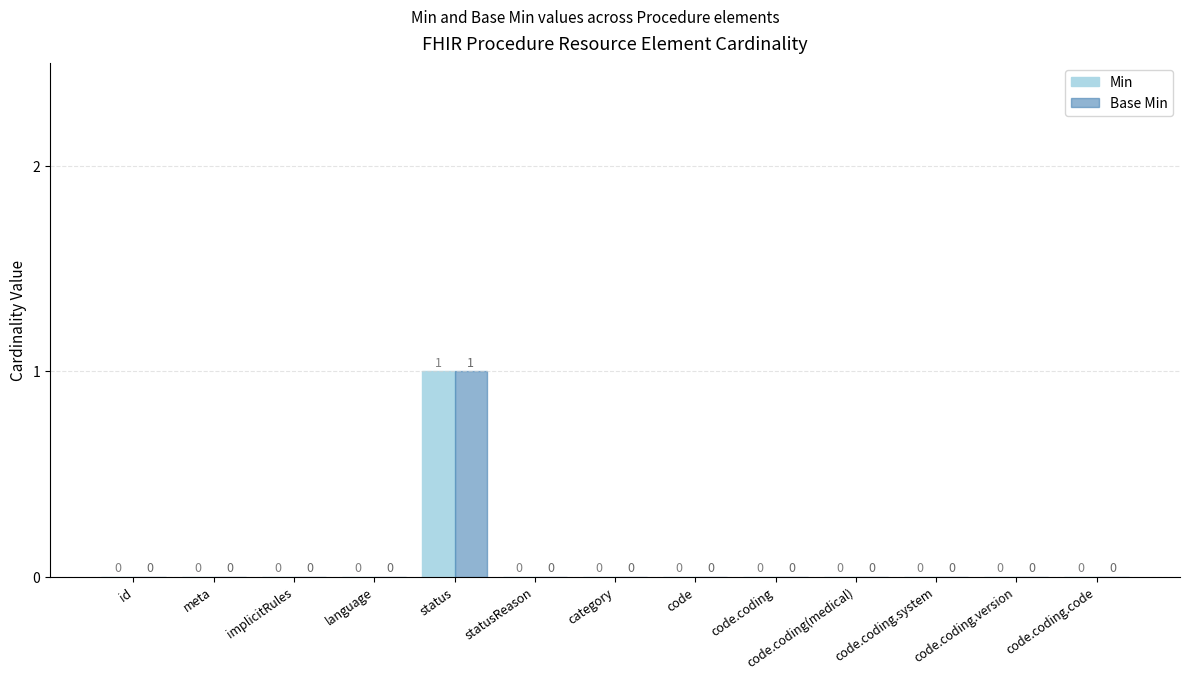

How many Base Min values are between 0 and 1?

13